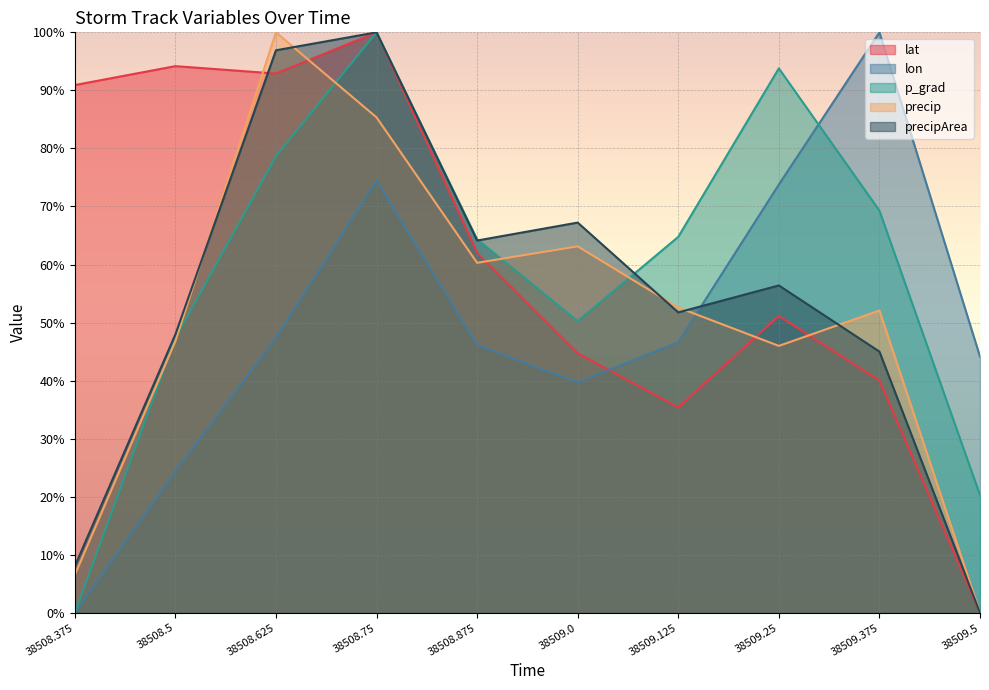

Reading right to left, extract all data points from this chart.

lat: 0.0	40.0	51.2	35.4	44.7	62.0	100.0	92.9	94.2	90.9
lon: 44.1	100.0	73.8	46.6	39.7	46.1	74.5	47.4	24.4	0.0
p_grad: 20.3	69.3	93.8	64.8	50.3	64.3	100.0	78.7	47.3	0.0
precip: 0.0	52.1	46.0	52.6	63.1	60.3	85.4	100.0	46.8	6.5
precipArea: 0.0	45.0	56.4	51.8	67.2	64.1	100.0	96.9	48.0	8.0